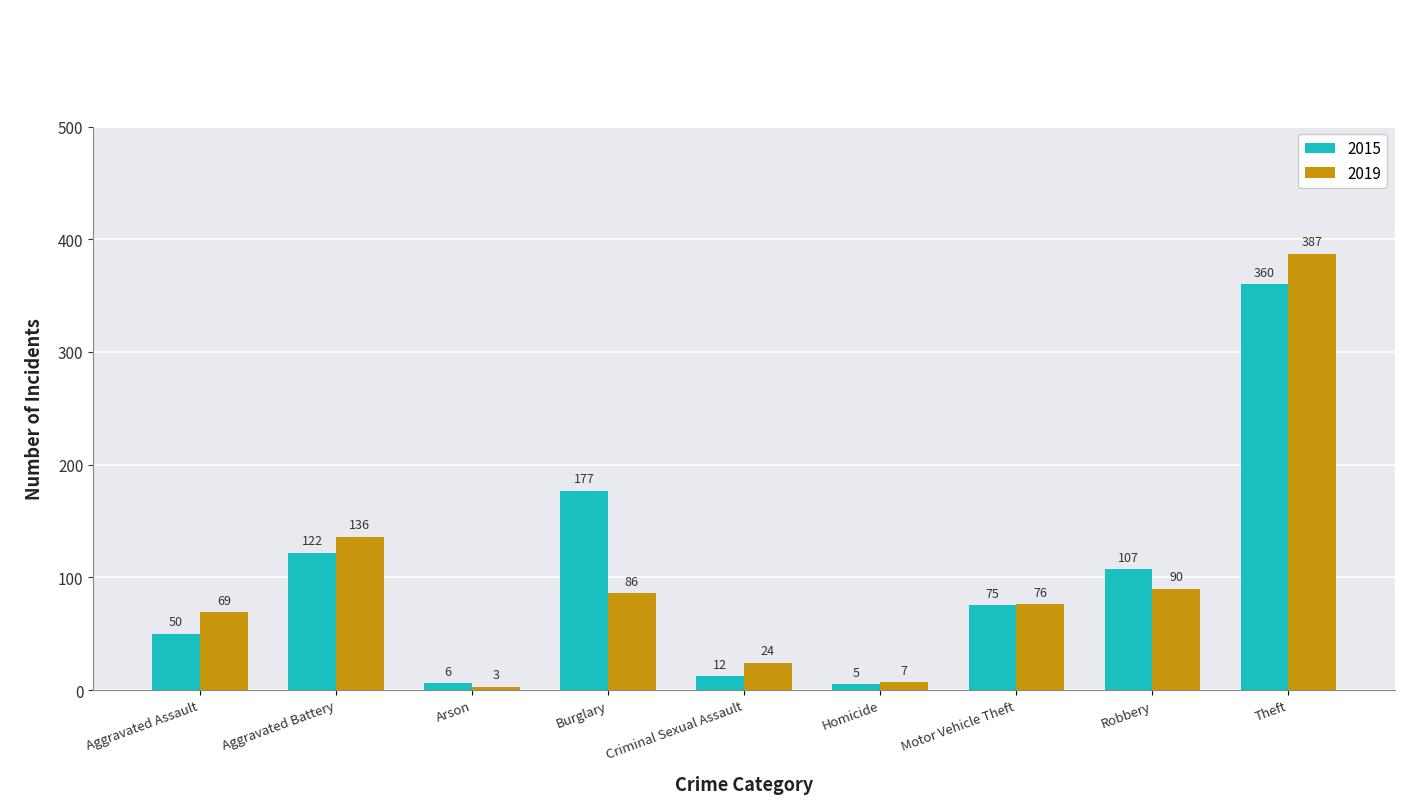

What is the label of the 4th bar from the left?

Burglary